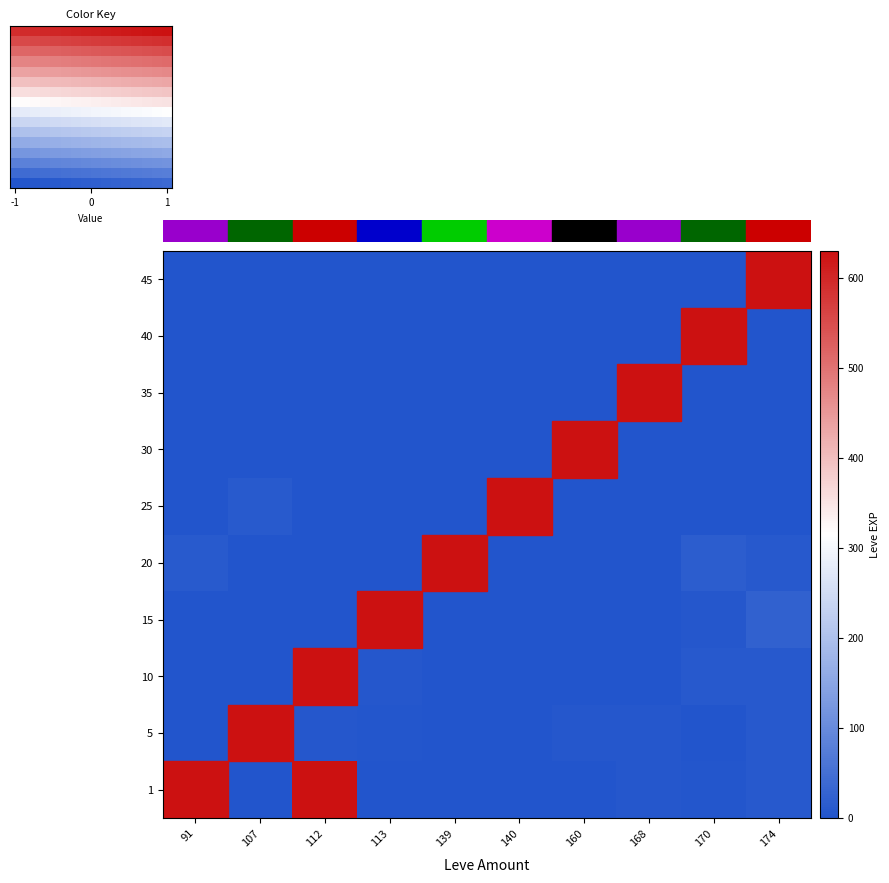

At which label is 10 closest to 4?

113